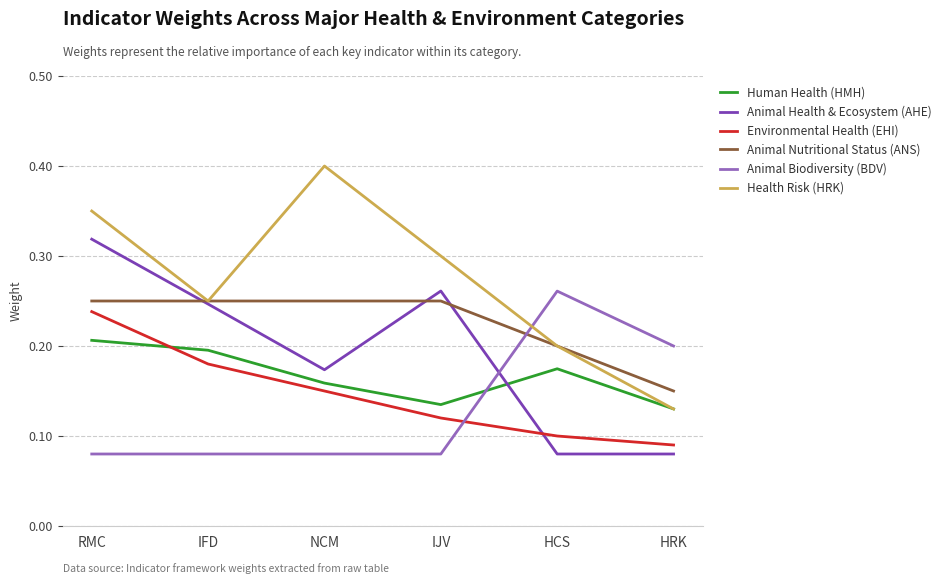

Between RMC and HRK, which series saw the biggest shift?

Animal Health & Ecosystem (AHE)